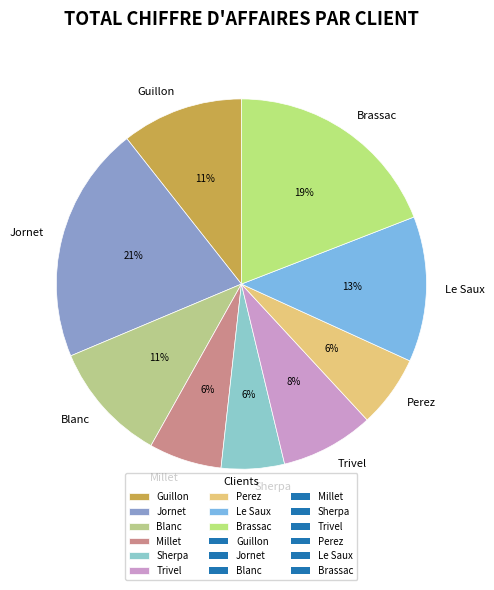

Is there a majority slice in this chart?

No